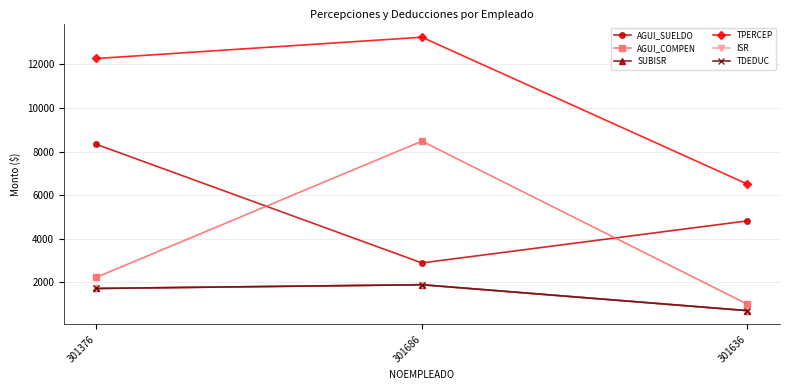

What is the lowest value of the TPERCEP series?

6505.0